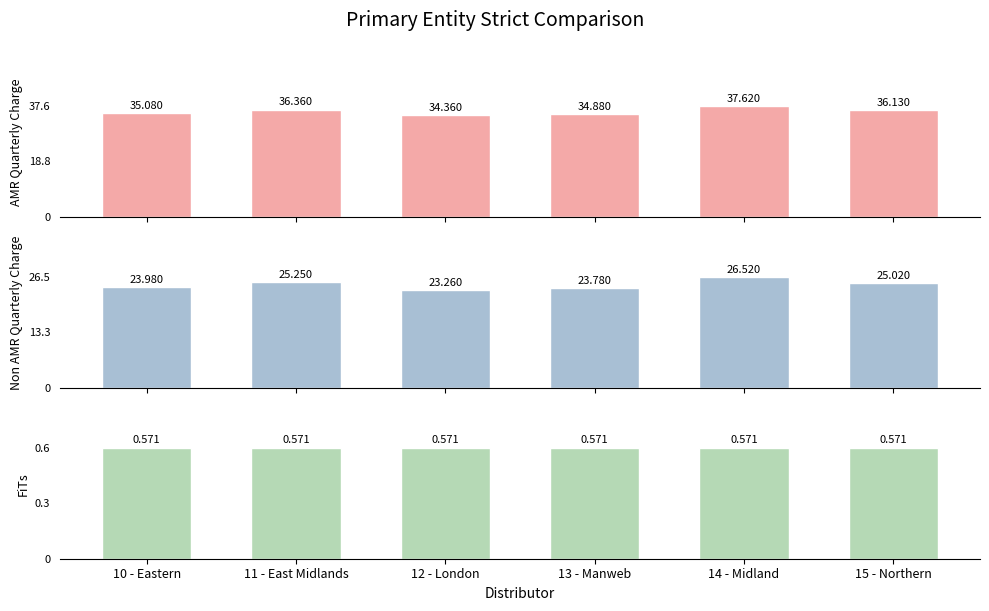

Are the bars grouped side by side (vs. stacked)?

Yes